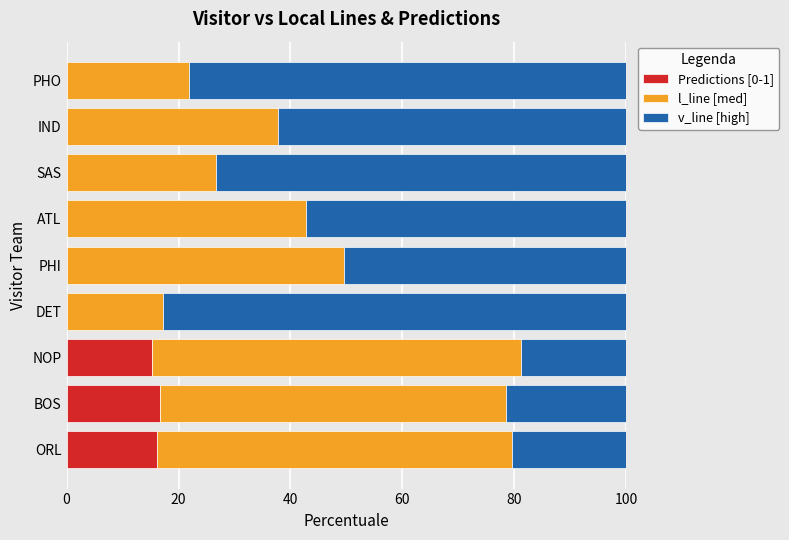

The value of Predictions [0-1] at ATL is 0.0. True or false?

True